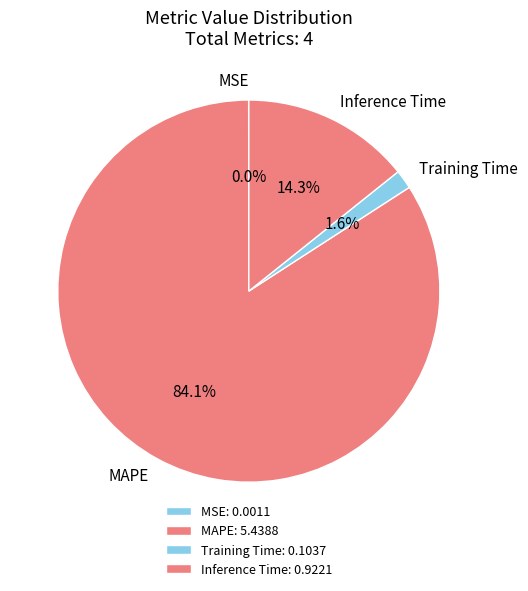

What is the majority slice?

MAPE